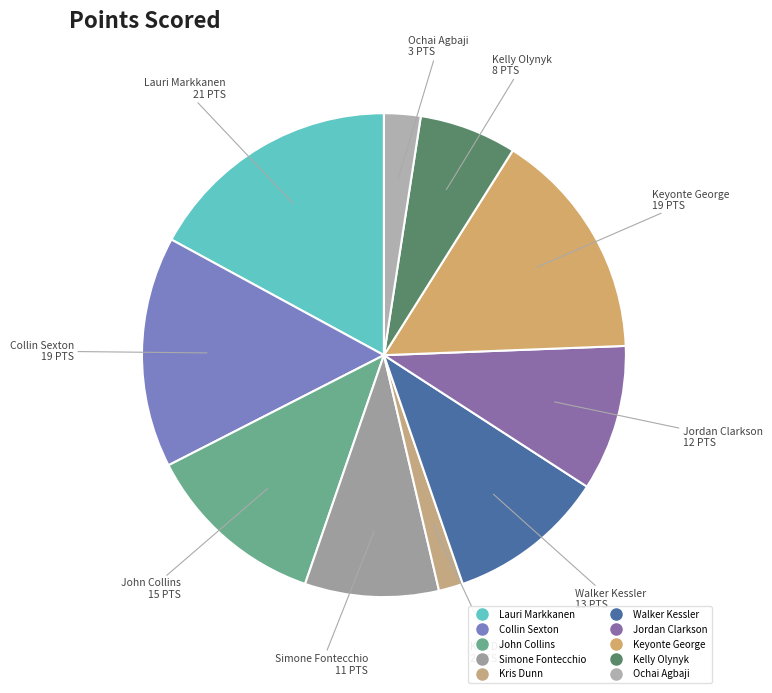

Approximately how many times larger is the value at Kelly Olynyk compared to John Collins?

0.5